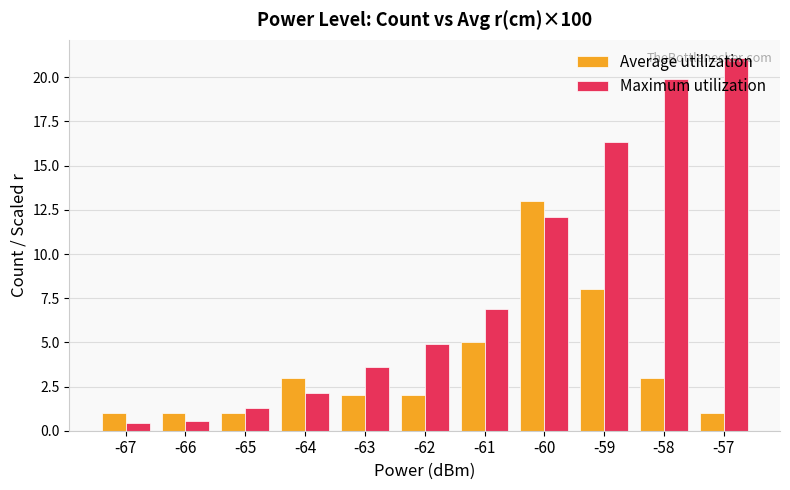

The Maximum utilization series shows 6.9 at -61. True or false?

True